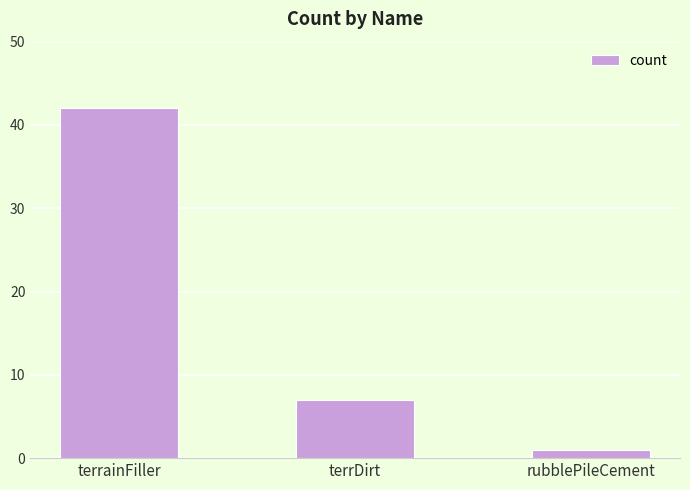

Does the chart contain stacked bars?

No